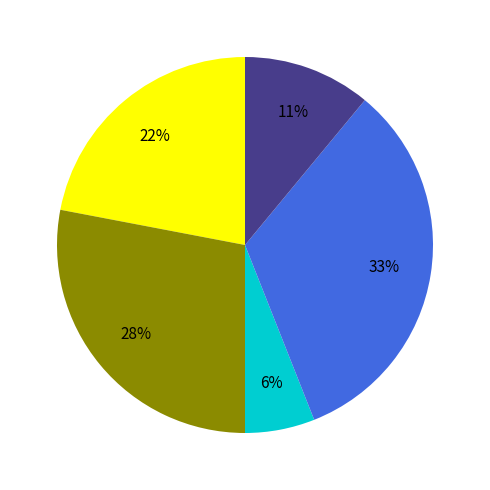

Is there any slice that represents more than half of the pie?

No